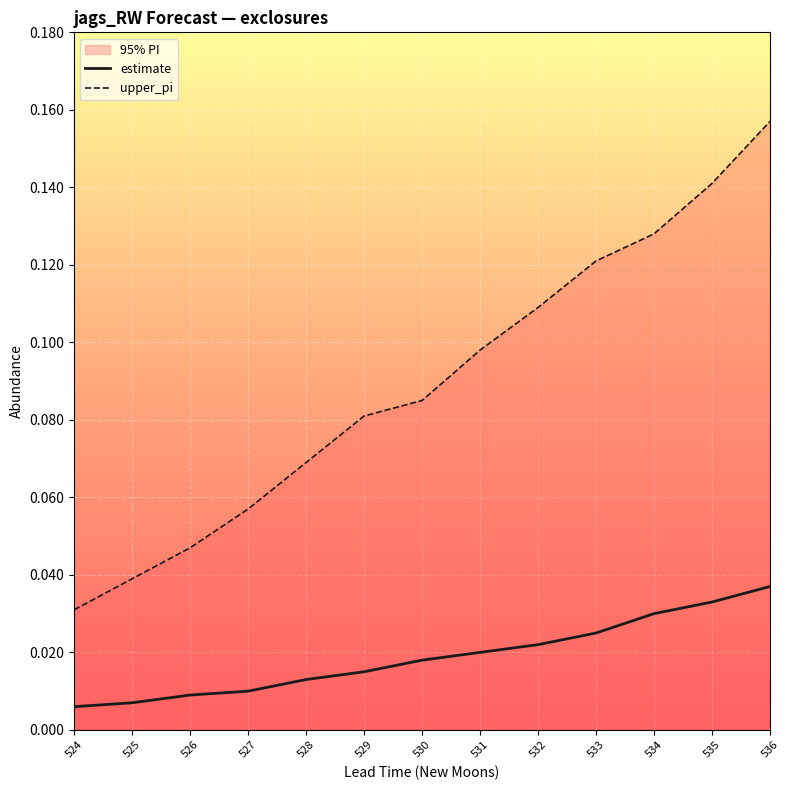

How many lines are shown in the chart?

2